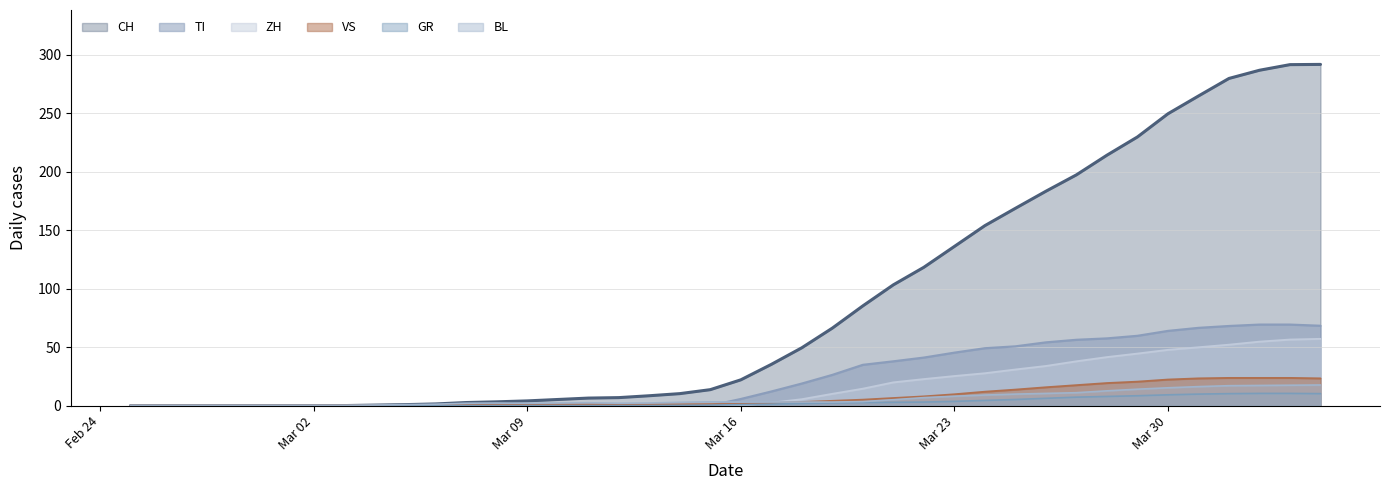

At which label is ZH closest to 28?

2020-03-24